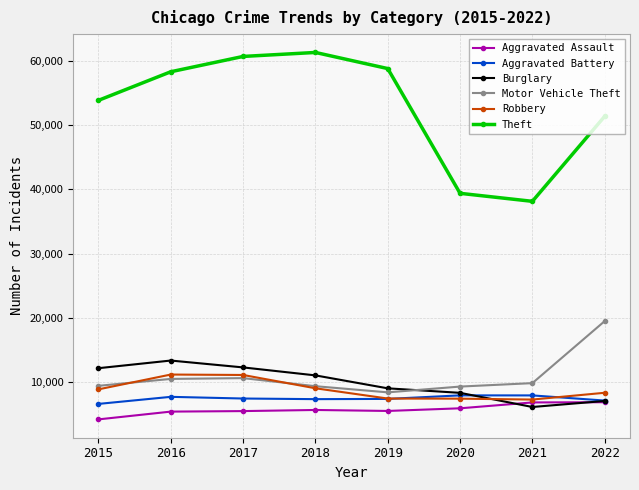

How many distinct data groups are displayed?

6